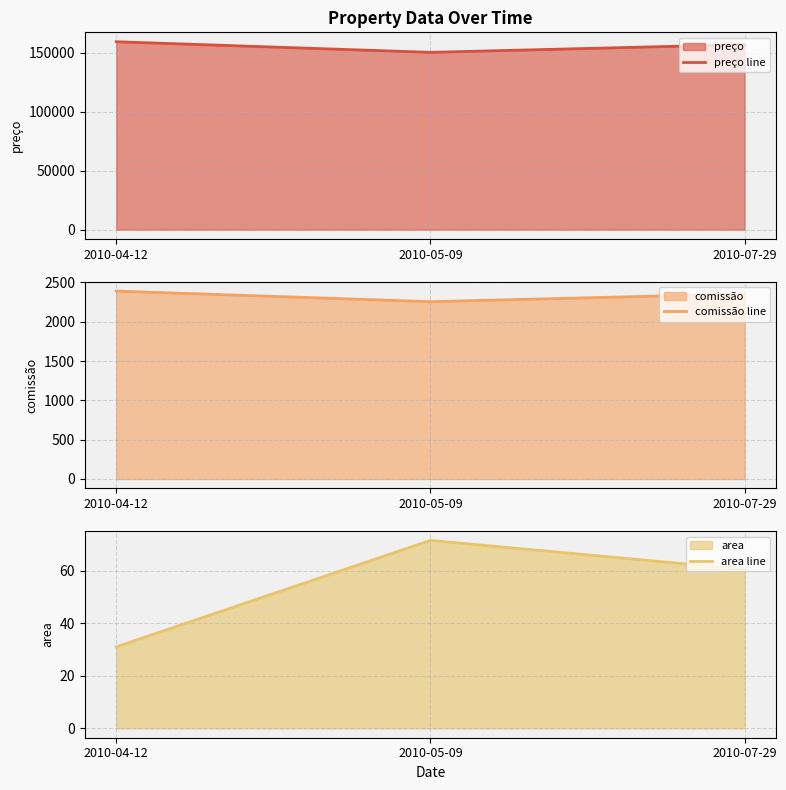

Rank the series at 2010-07-29 from highest to lowest value.

preço line, comissão line, area line